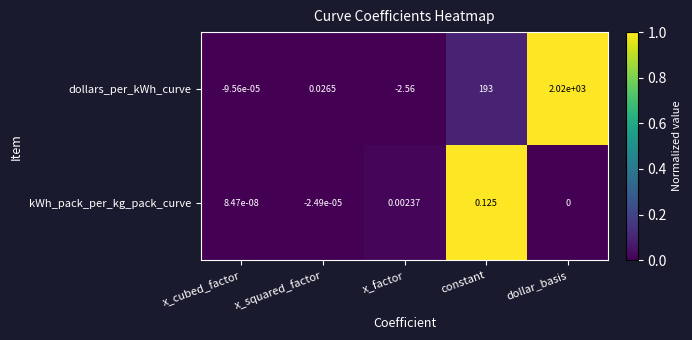

Which category has the highest value across all series?

dollar_basis